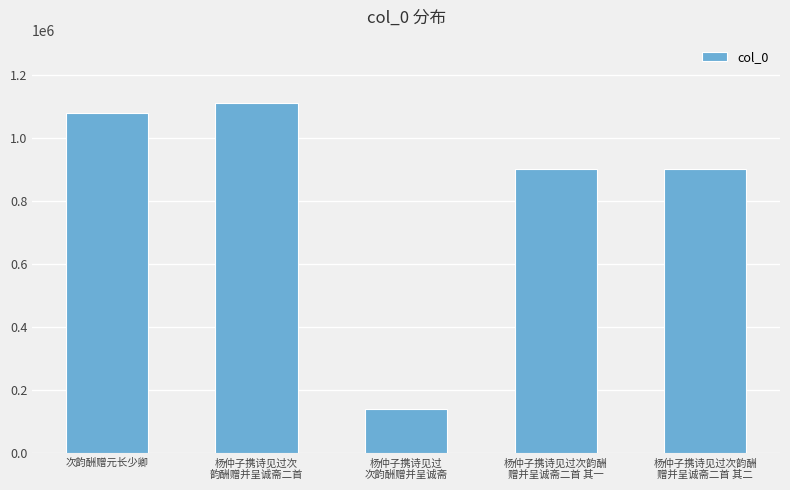

Which has a higher value, 杨仲子携诗见过
次韵酬赠并呈诚斋 or 杨仲子携诗见过次韵酬
赠并呈诚斋二首 其二?

杨仲子携诗见过次韵酬
赠并呈诚斋二首 其二